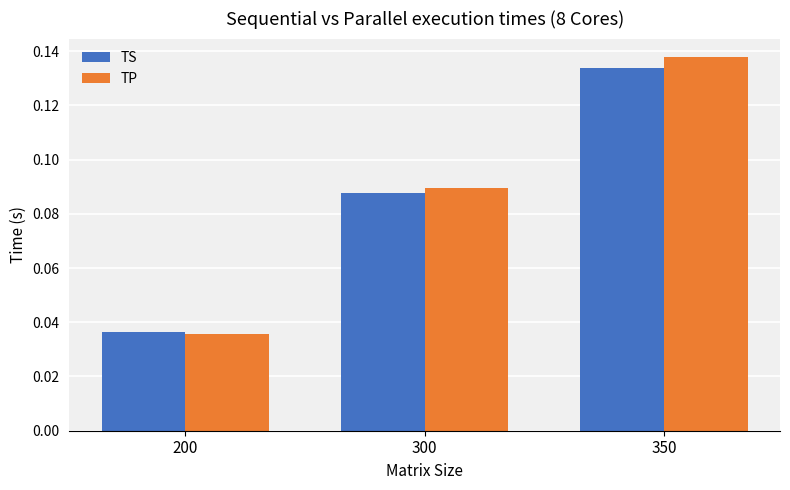

Which series changed the most between 200 and 350?

TP